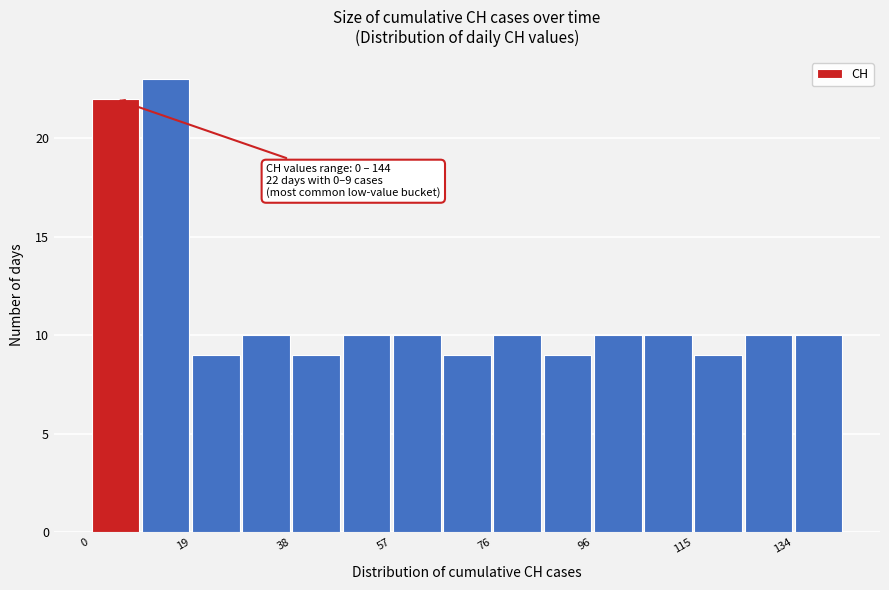

Which range on the x-axis has the tallest bar?

9.6 to 19.2